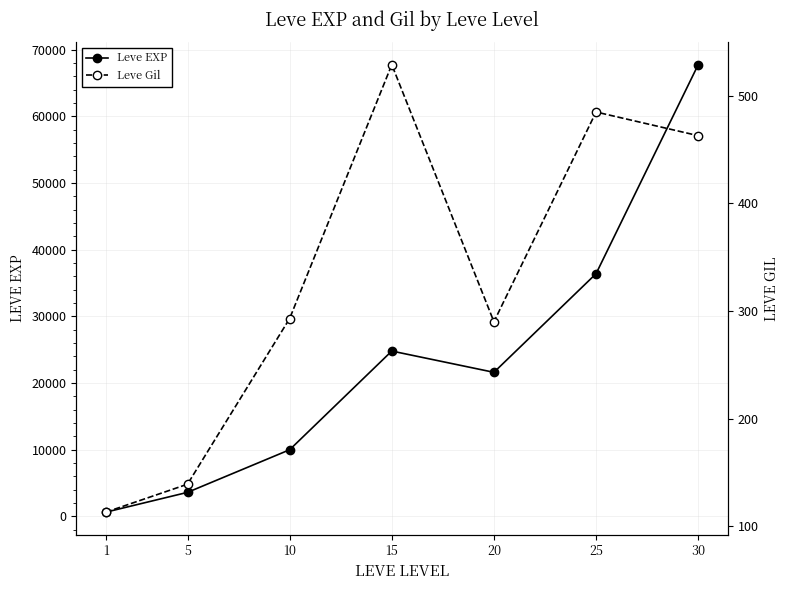

True or false: Leve Gil has more than 1 points higher than both neighbors.

True